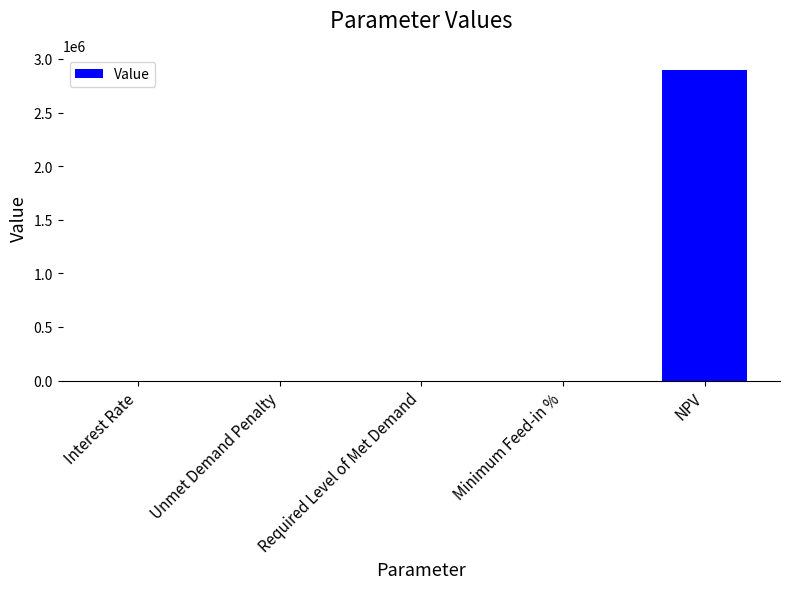

The chart shows a value of 5172739.7 at NPV. True or false?

False